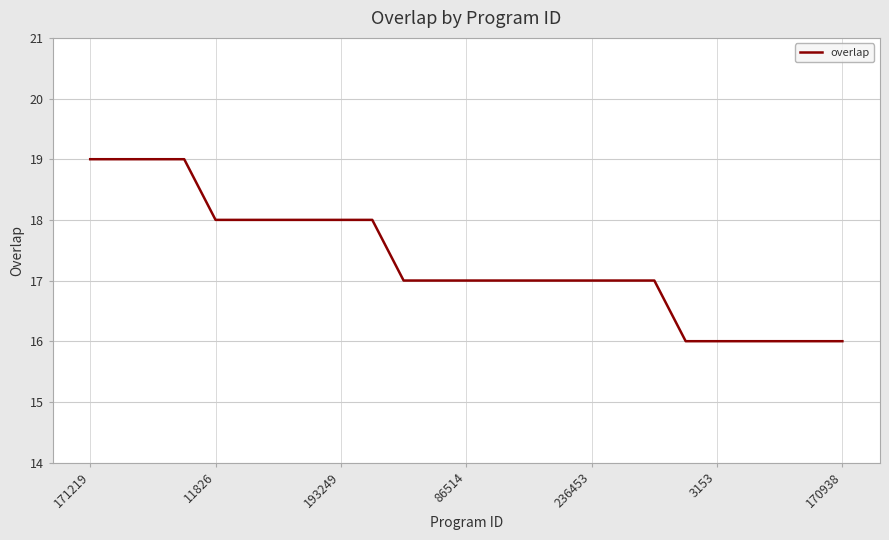

What is the smallest value displayed?

16